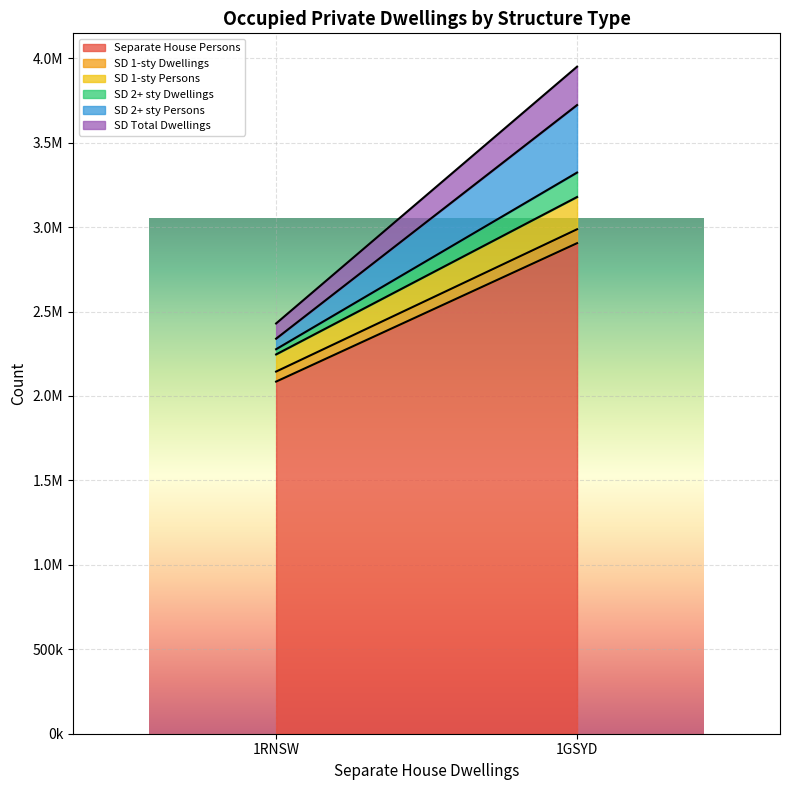

Rank the series at 1GSYD from lowest to highest value.

SD 1-sty Dwellings, SD 2+ sty Dwellings, SD 1-sty Persons, SD Total Dwellings, SD 2+ sty Persons, Separate House Persons